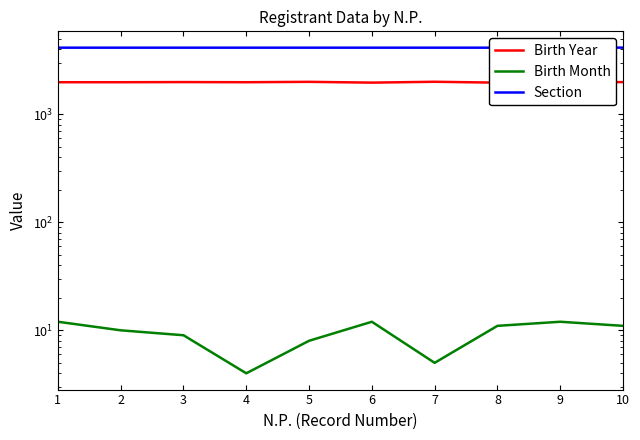

Rank the series by their average value, from lowest to highest.

Birth Month, Birth Year, Section